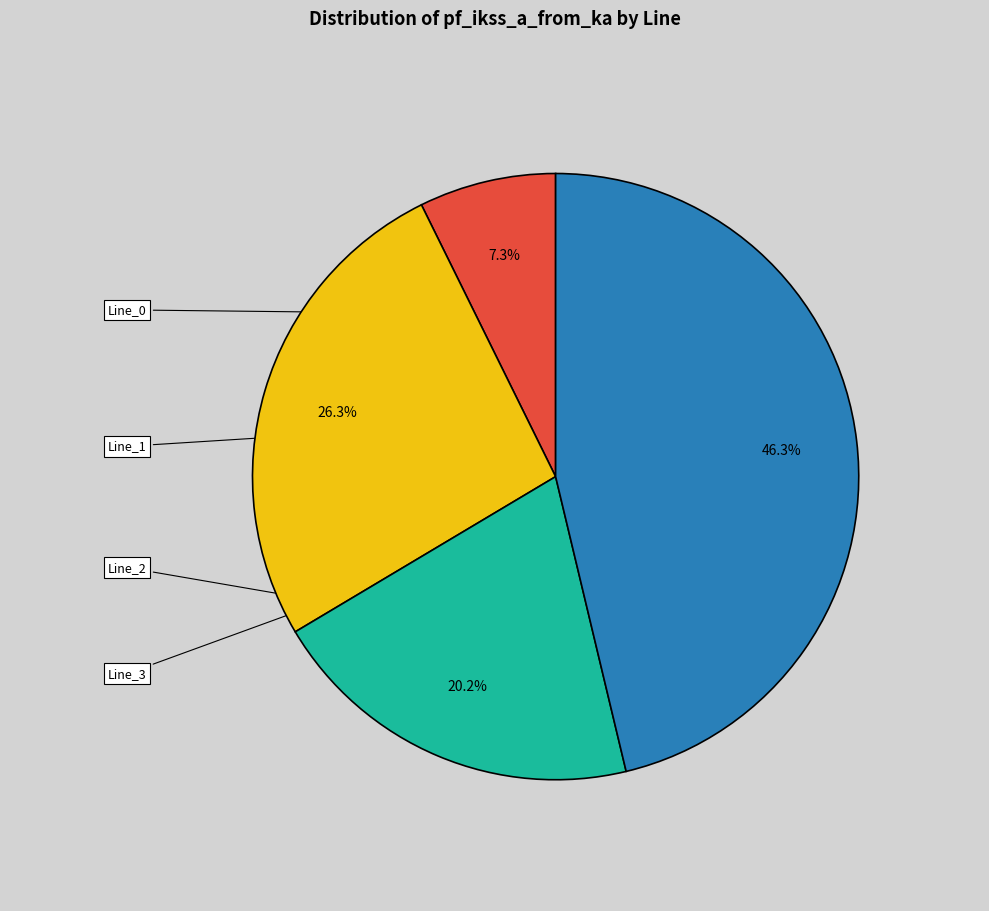

Is there any slice that represents more than half of the pie?

No